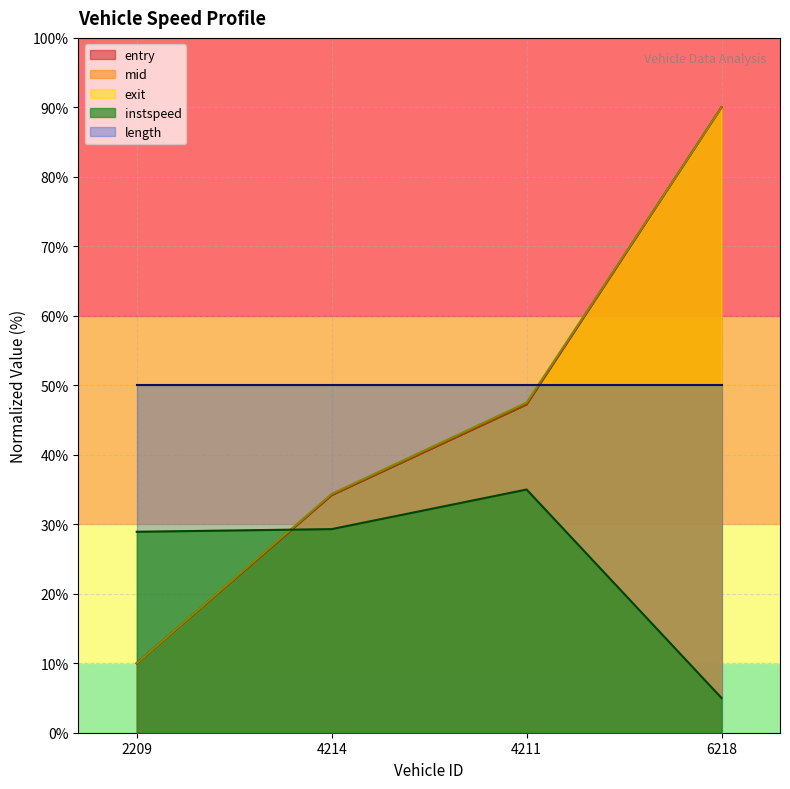

What is the difference between the maximum and minimum values in the mid series?

80.0